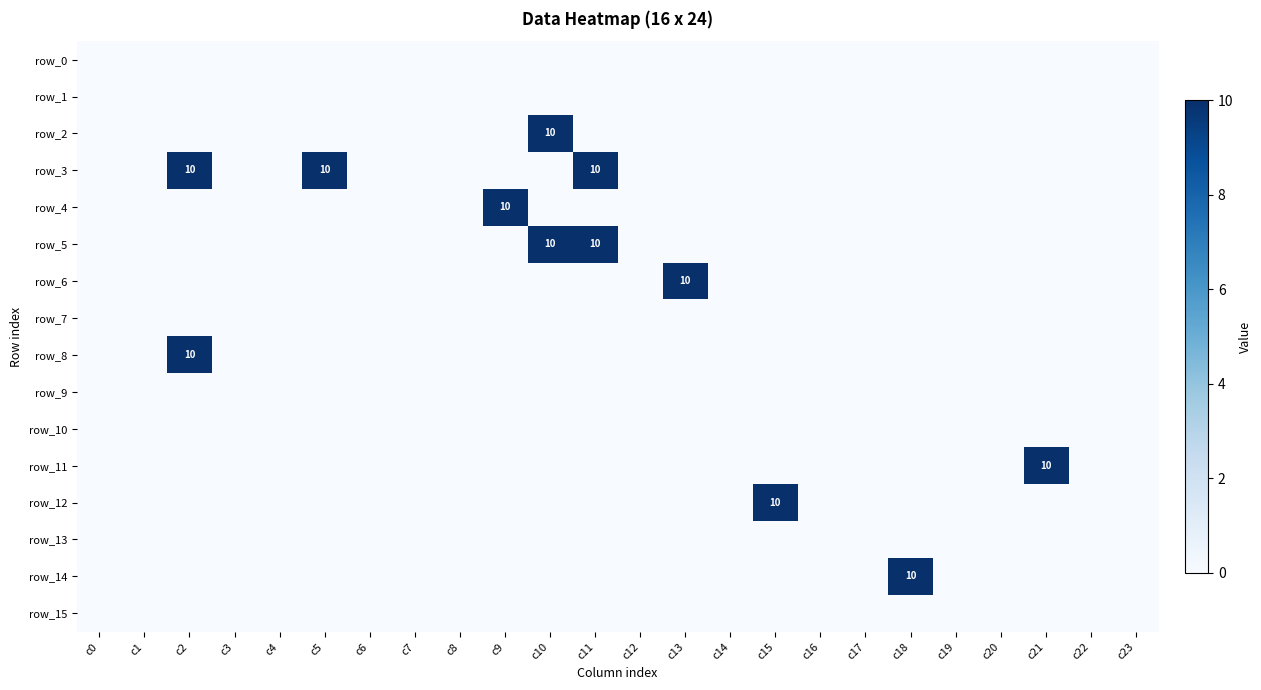

Where is row_2 nearest to the value 5?

c0